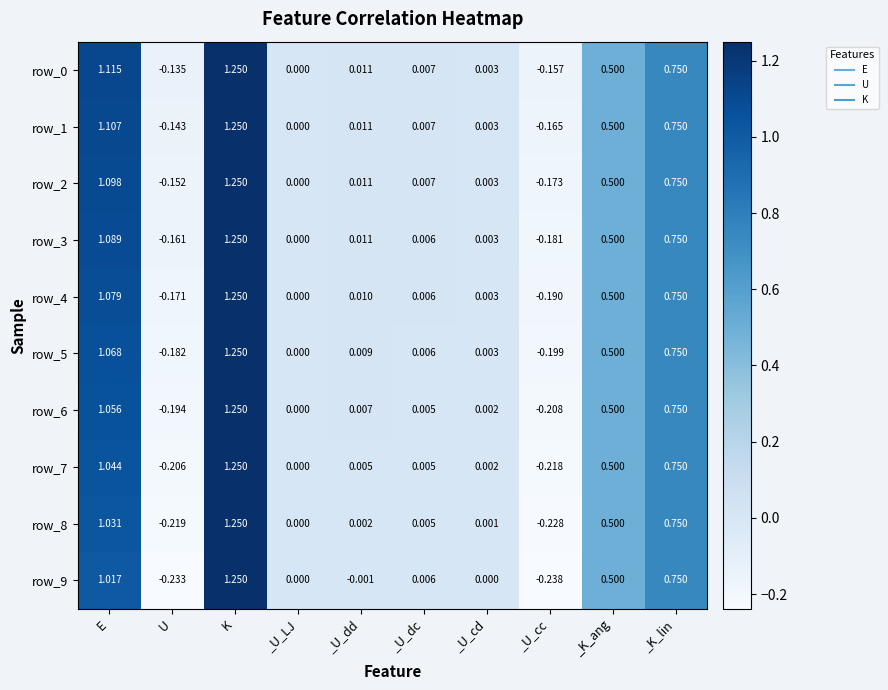

What is the difference between the second highest and minimum values in the row_3 series?

1.3